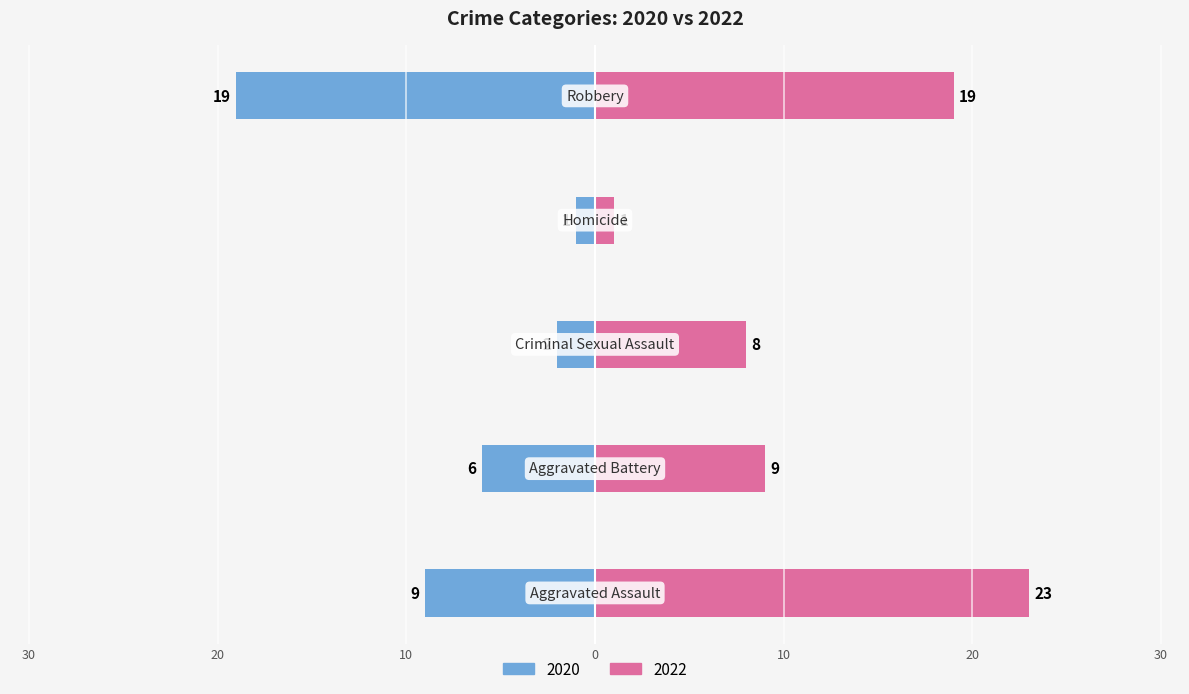

What is the difference between the second highest and second lowest values in the 2020 series?

7